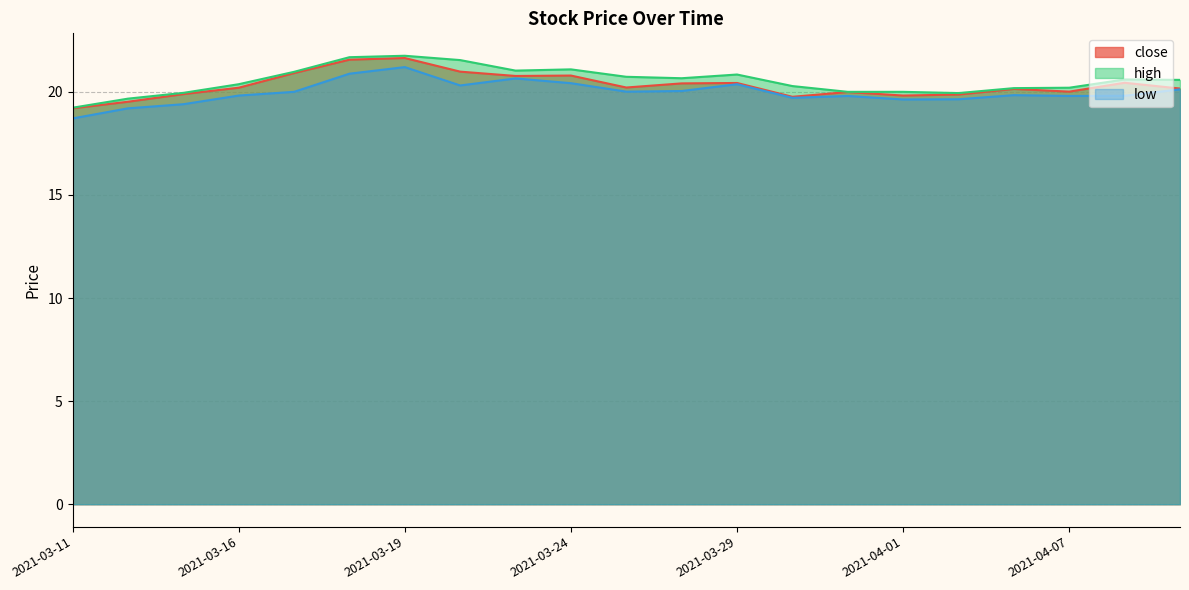

What is the spread (max minus min) of values at 2021-04-01?

0.4